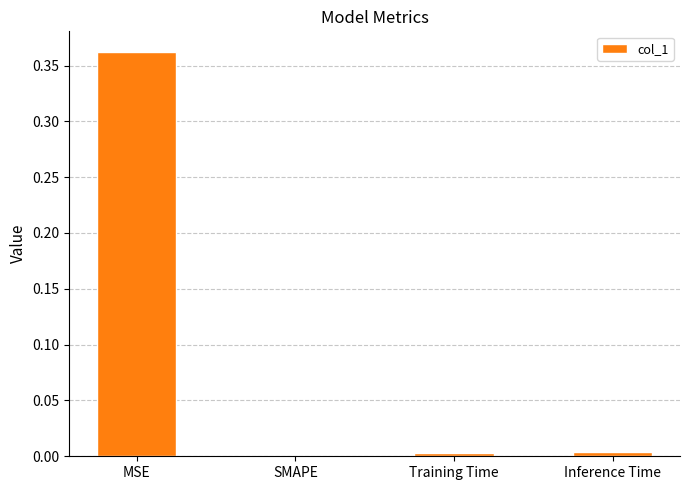

Which label corresponds to the largest value in the chart?

MSE